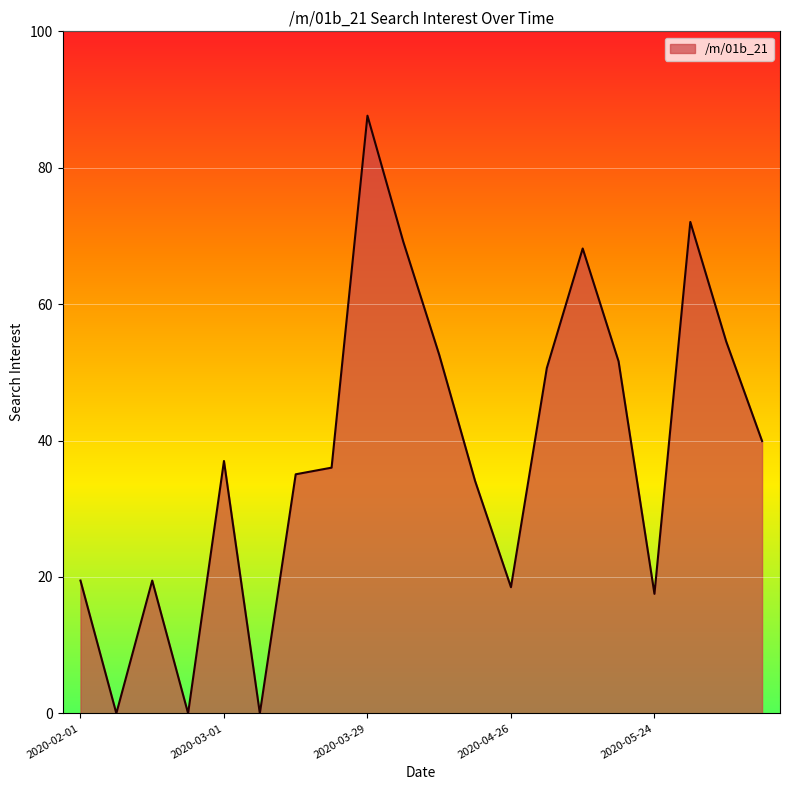

What is the greatest value displayed?

87.6